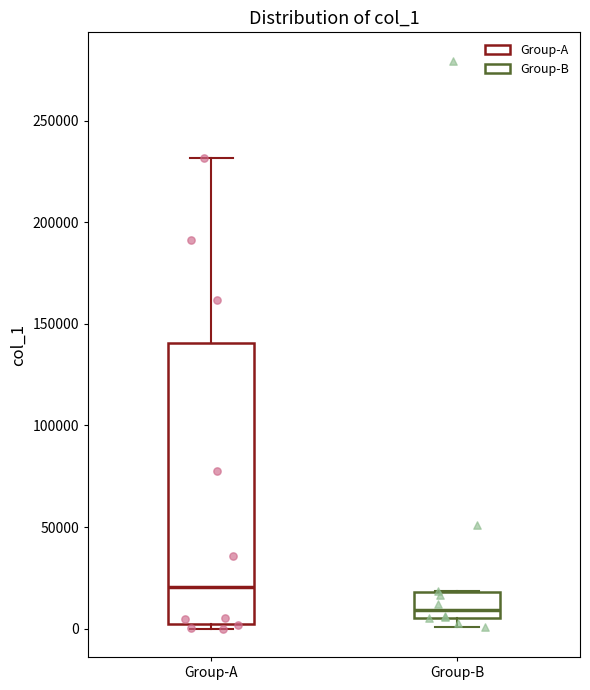

Reading left to right, read every box against the y-axis: the position of its median line, the range the box covers, and the ends of its whiskers. The values are not printed on the chart, so give them approximately, as read against the axis.

Group-A: median 20000, box 0 to 140000, whiskers 0 (just below the box's lower edge) to 230000
Group-B: median 10000, box 5000 to 20000, whiskers 0 to 20000